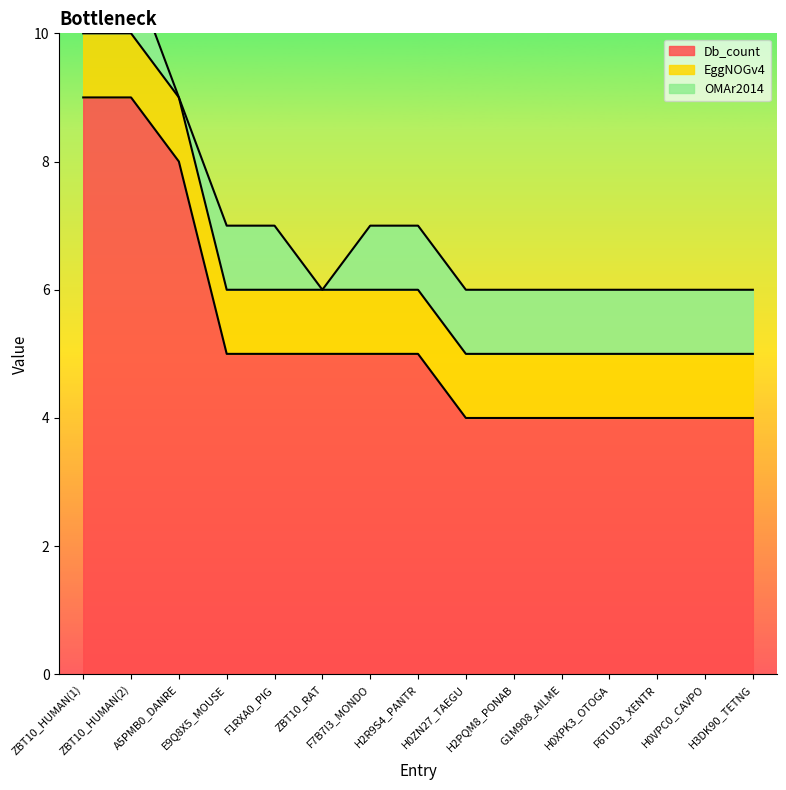

Is it true that EggNOGv4 equals 1 at ZBT10_HUMAN(1)?

True